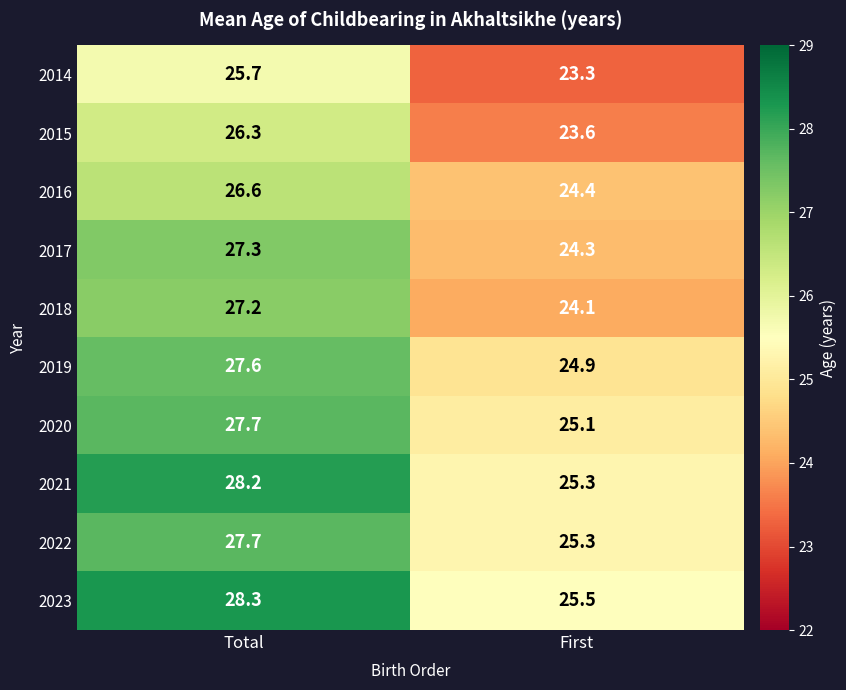

Which series changed the most between Total and First?

2018